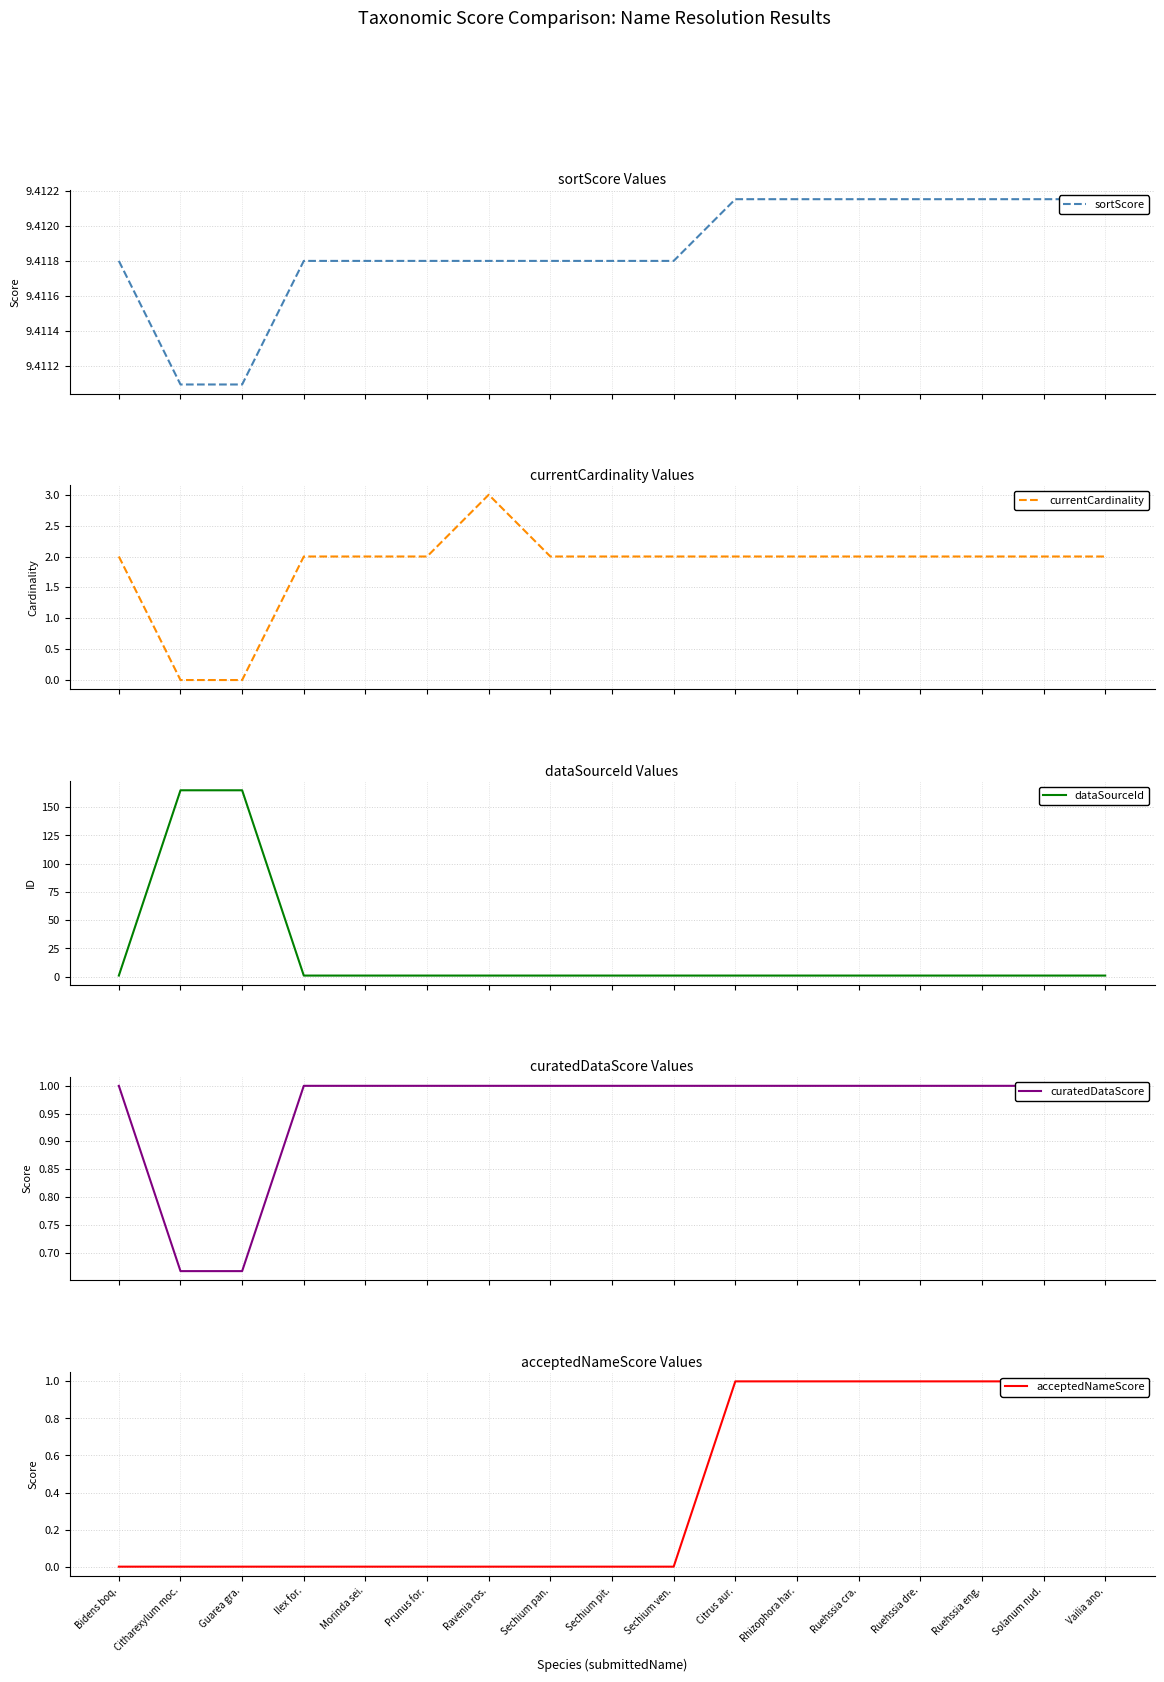

Rank the series by their maximum value, from highest to lowest.

dataSourceId, sortScore, currentCardinality, curatedDataScore, acceptedNameScore